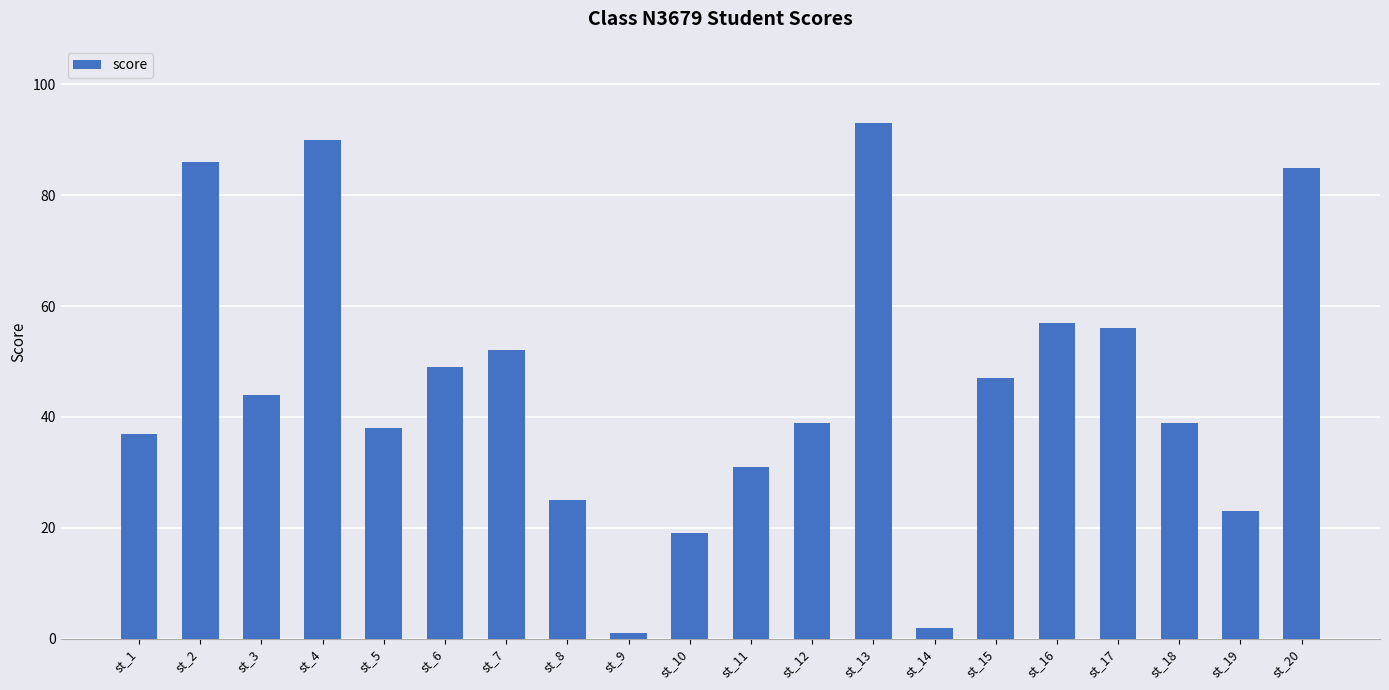

At which label does the data first exceed 44?

st_2